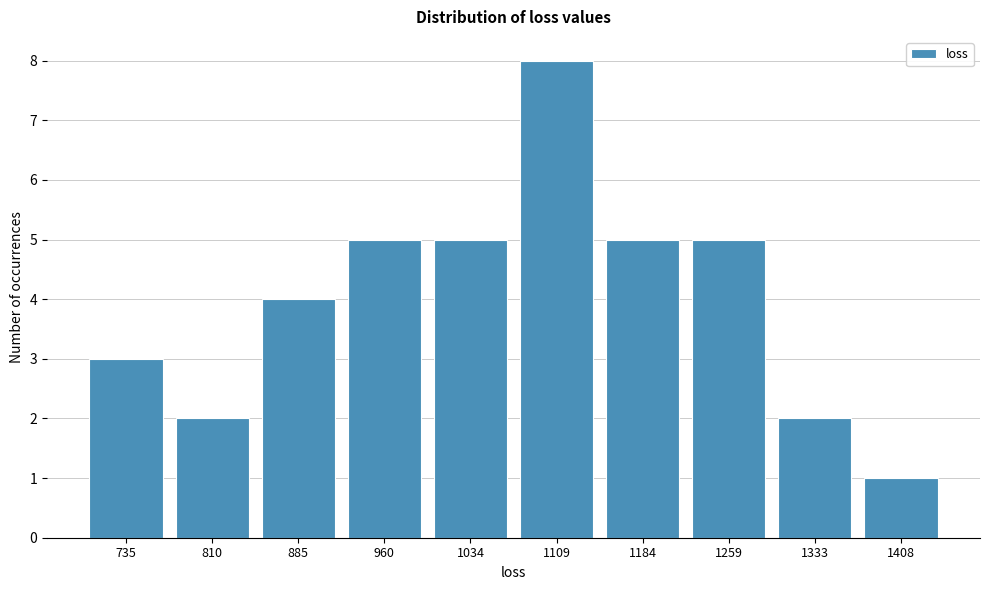

Reading left to right, what are all the values shown in this chart?

3	2	4	5	5	8	5	5	2	1